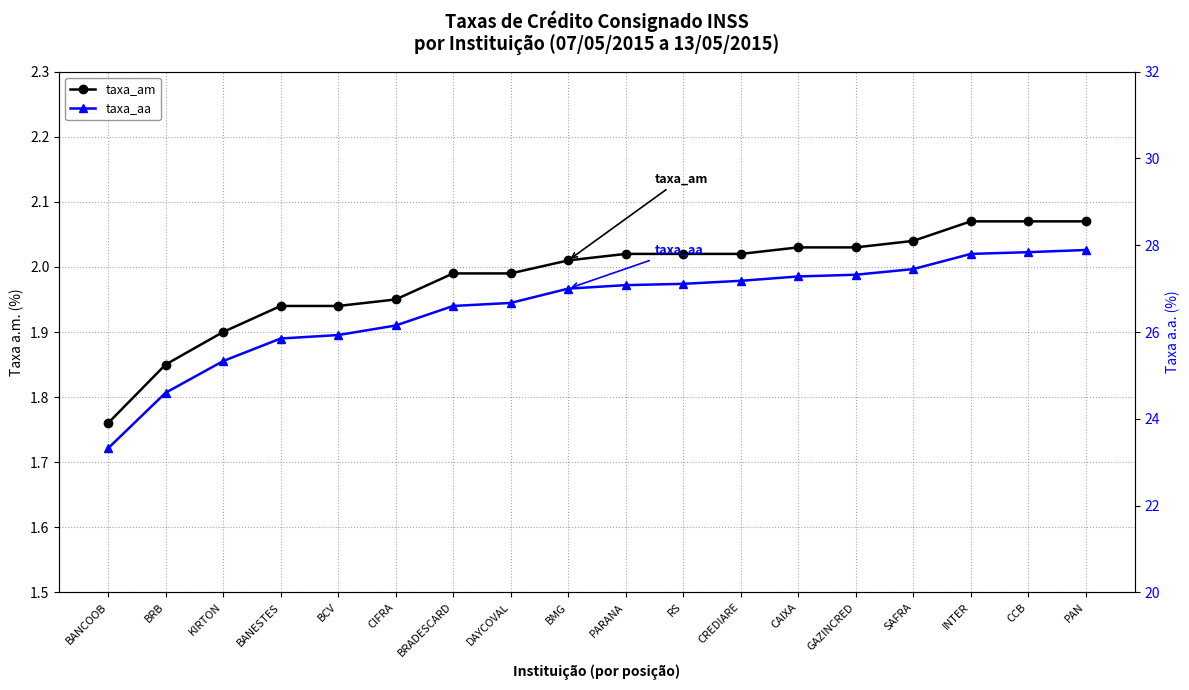

The taxa_aa series shows 25.3 at KIRTON. True or false?

True